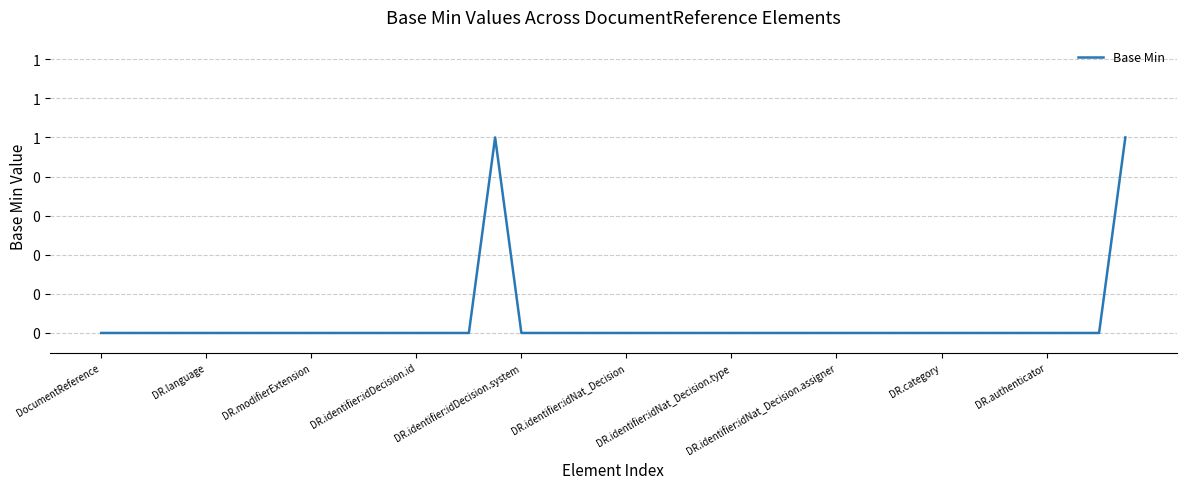

How many points are higher than both their immediate neighbors (excluding endpoints)?

1